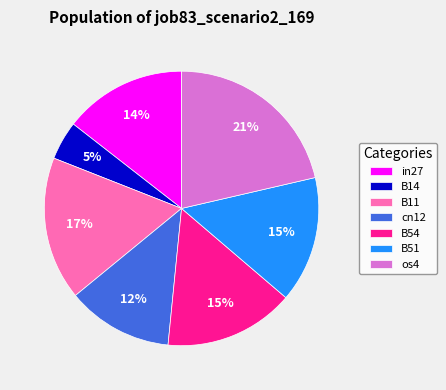

Is it true that B11 is 28% of the pie?

False